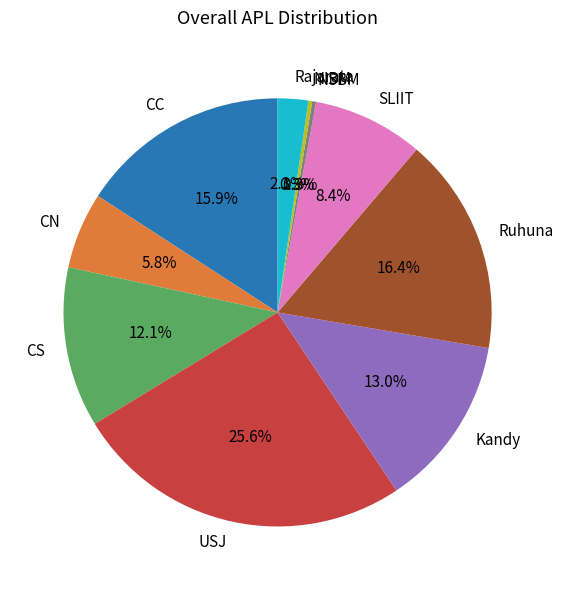

How many slices are in this pie chart?

10